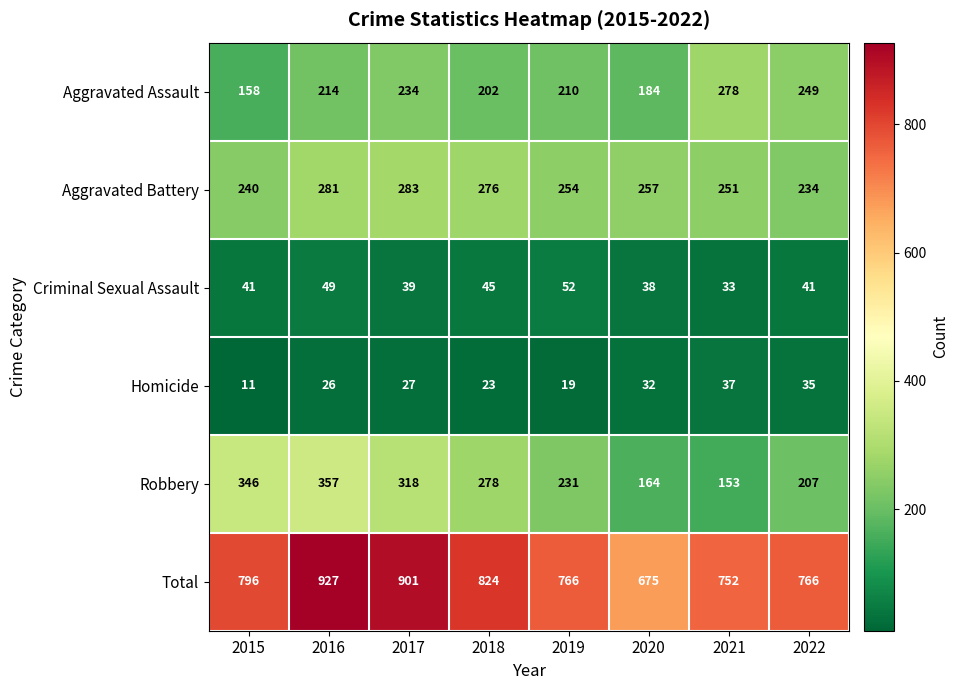

Count the number of data series in this chart.

6